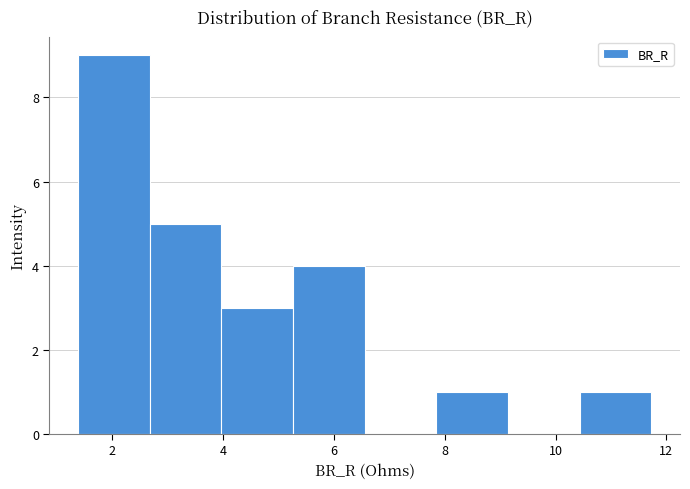

Reading left to right, transcribe this chart: for each bar, give the range it covers on the x-axis and its height. Neither the bar edges nor the heights are printed on the chart, so give them approximately, as read against the axes.

1.4 to 2.6: 9
2.6 to 4.0: 5
4.0 to 5.2: 3
5.2 to 6.6: 4
6.6 to 7.8: 0
7.8 to 9.2: 1
9.2 to 10.4: 0
10.4 to 11.8: 1